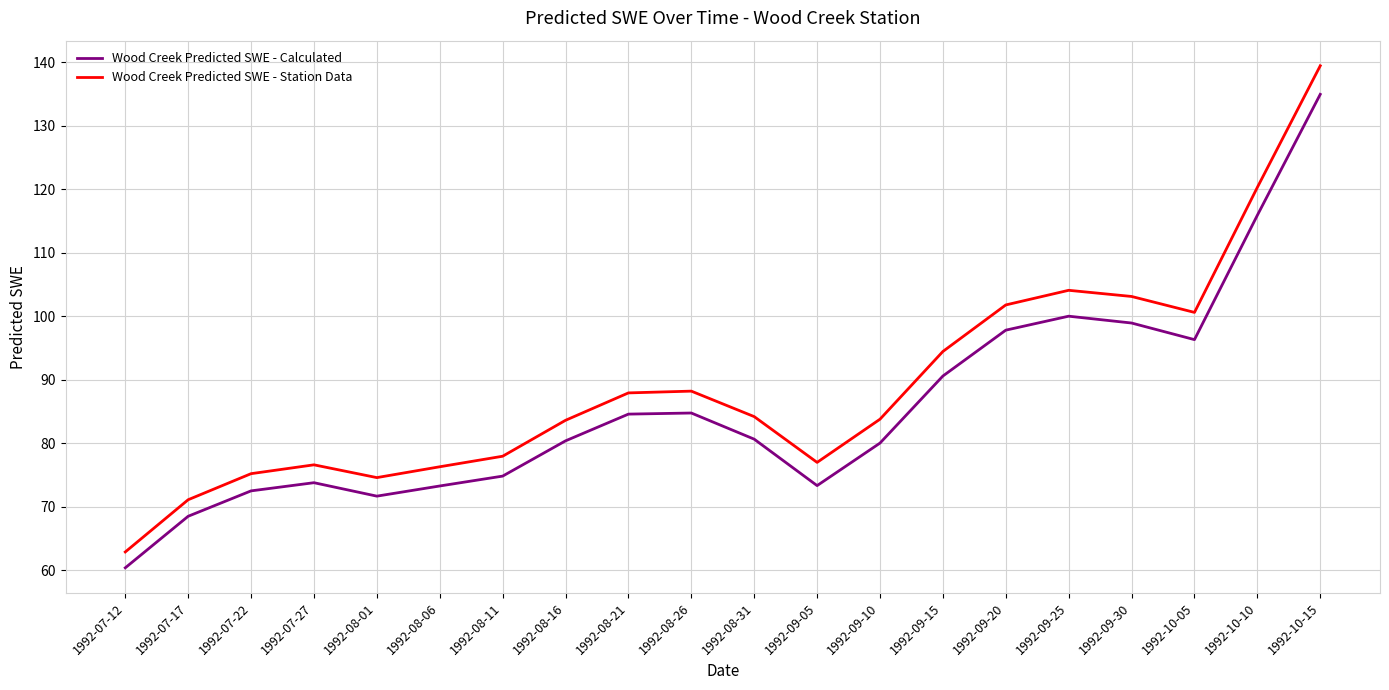

The Wood Creek Predicted SWE - Calculated series shows 84.6 at 1992-08-21. True or false?

True